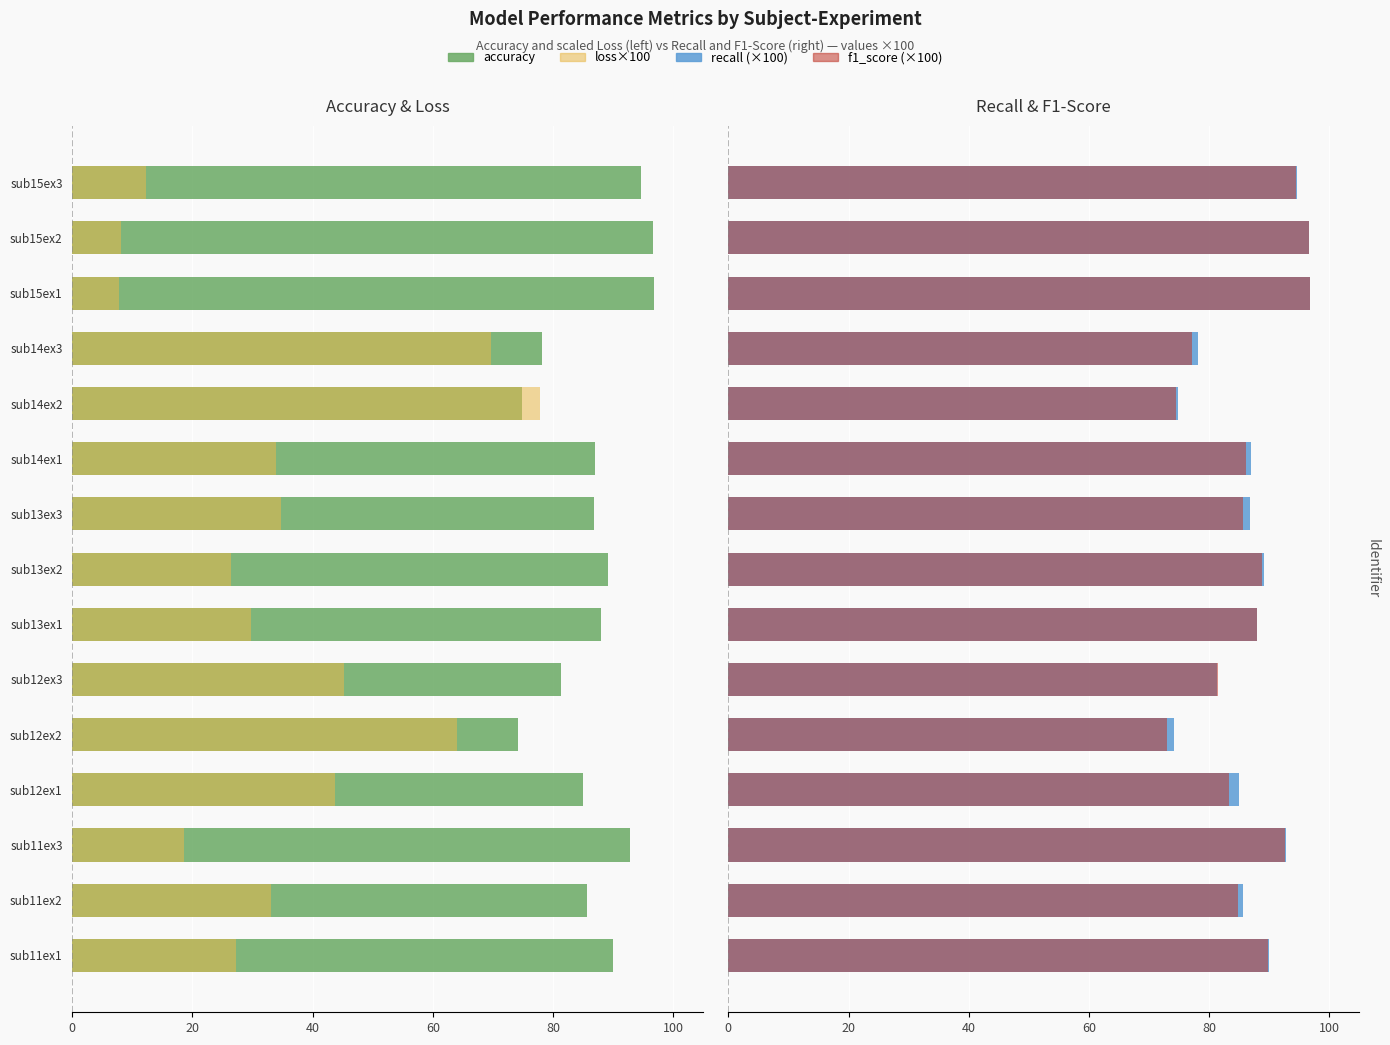

What is the total value across all series at sub15ex1?

89.1